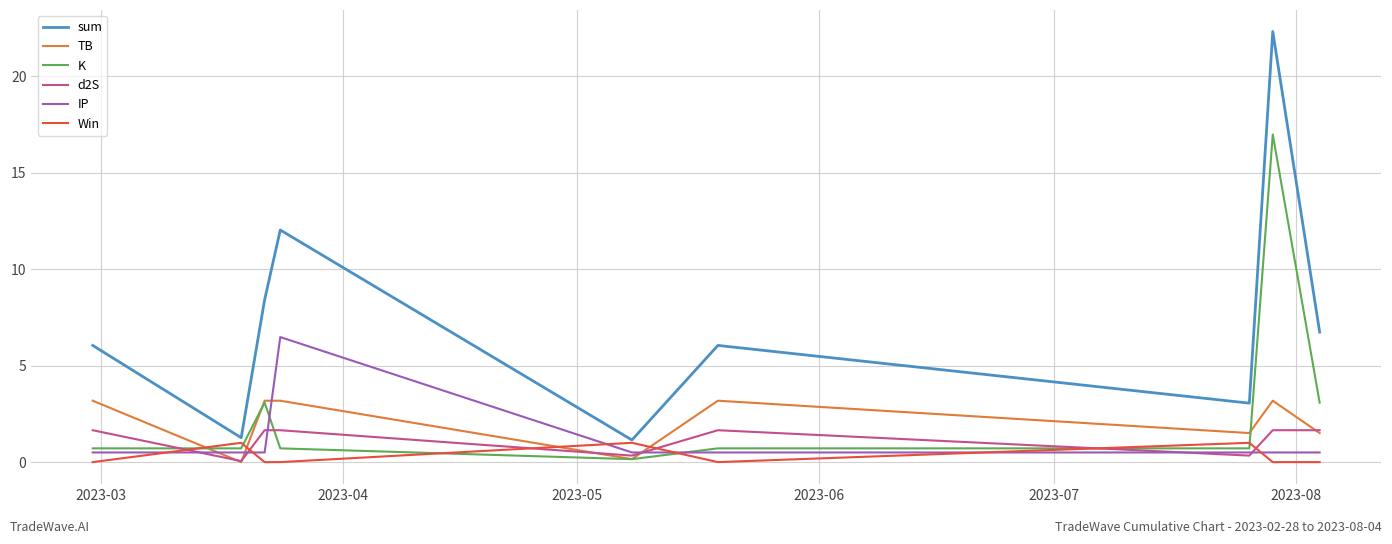

Which series has the largest total across all categories?

sum